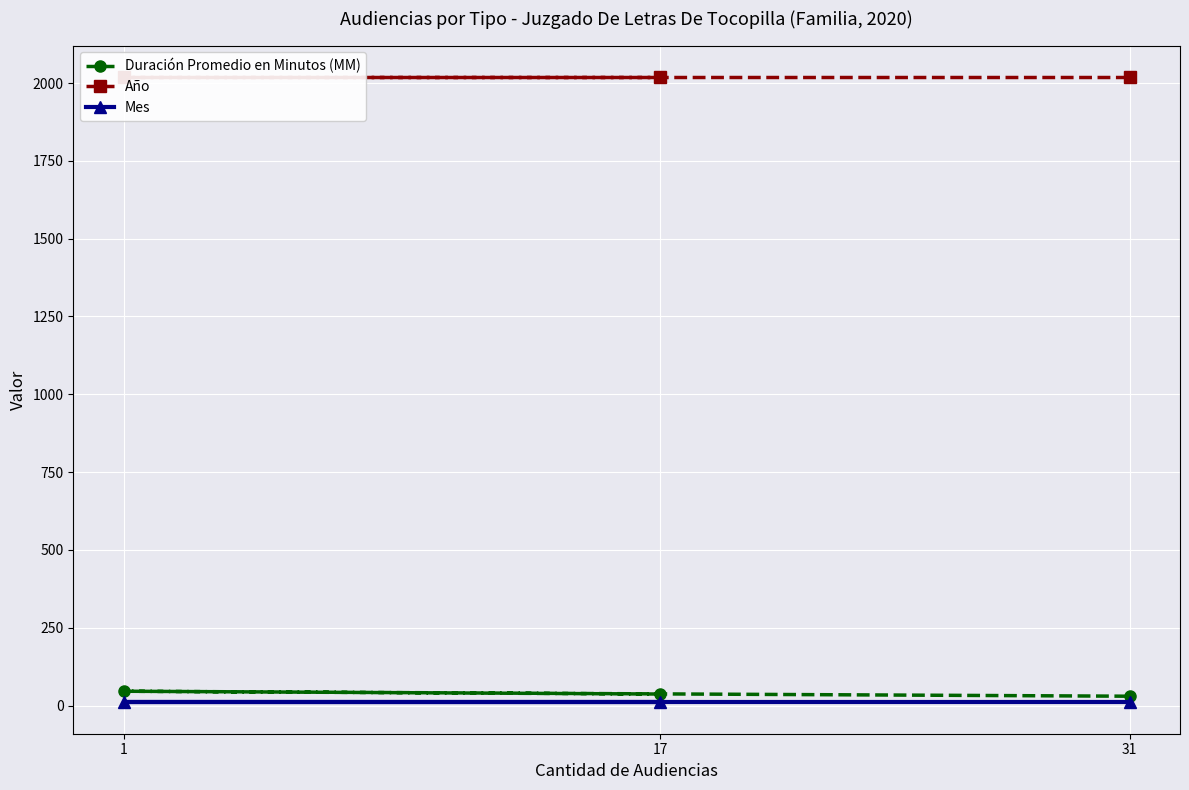

Is it true that Mes equals 16 at 31?

False